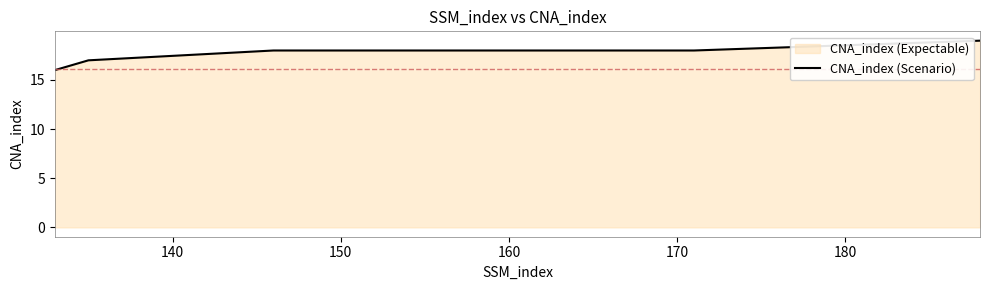

What is the greatest value displayed?

19